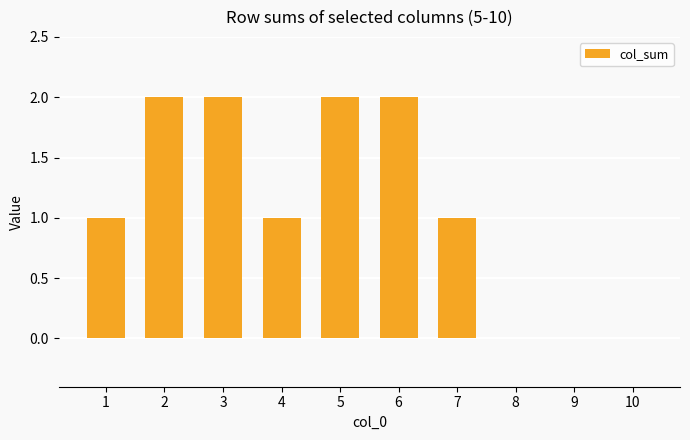

What is the sum of all values?

11